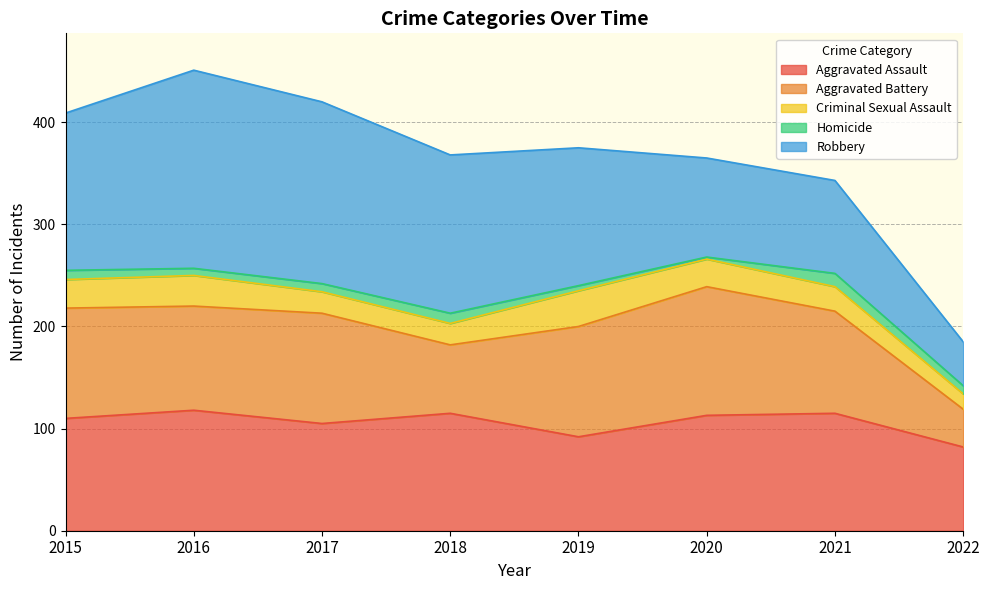

List the labels in order of Homicide value, largest first.

2021, 2018, 2015, 2017, 2022, 2016, 2019, 2020